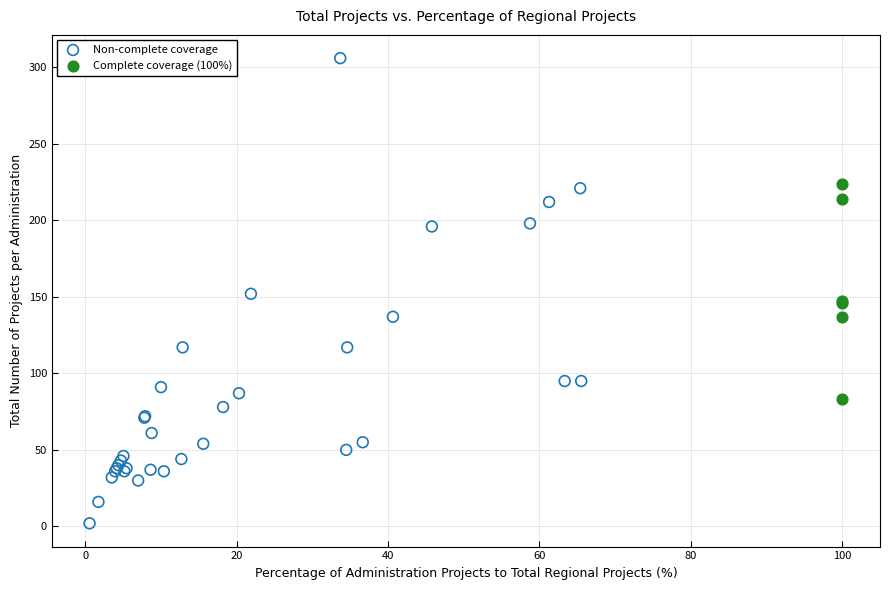

Which series has the largest Y range (max minus min)?

Non-complete coverage